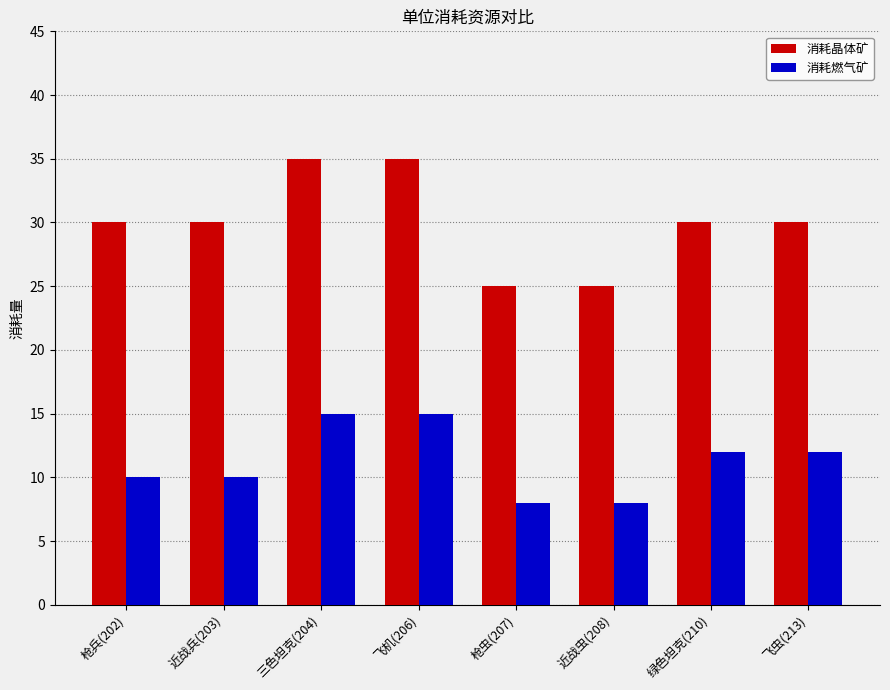

What is the greatest value displayed?

35